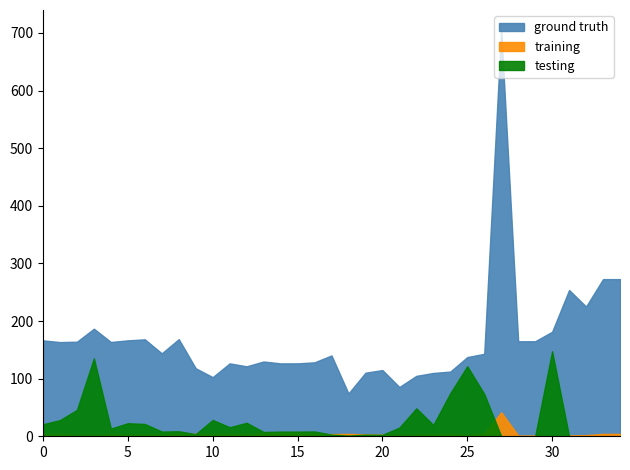

How many interior local valleys does the ground truth series have?

8